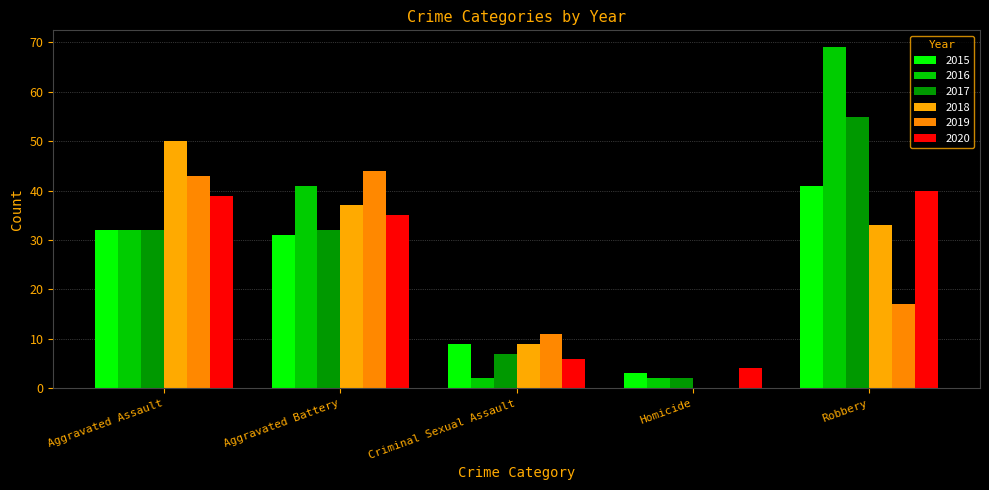

Is it true that 2016 equals 41 at Aggravated Battery?

True